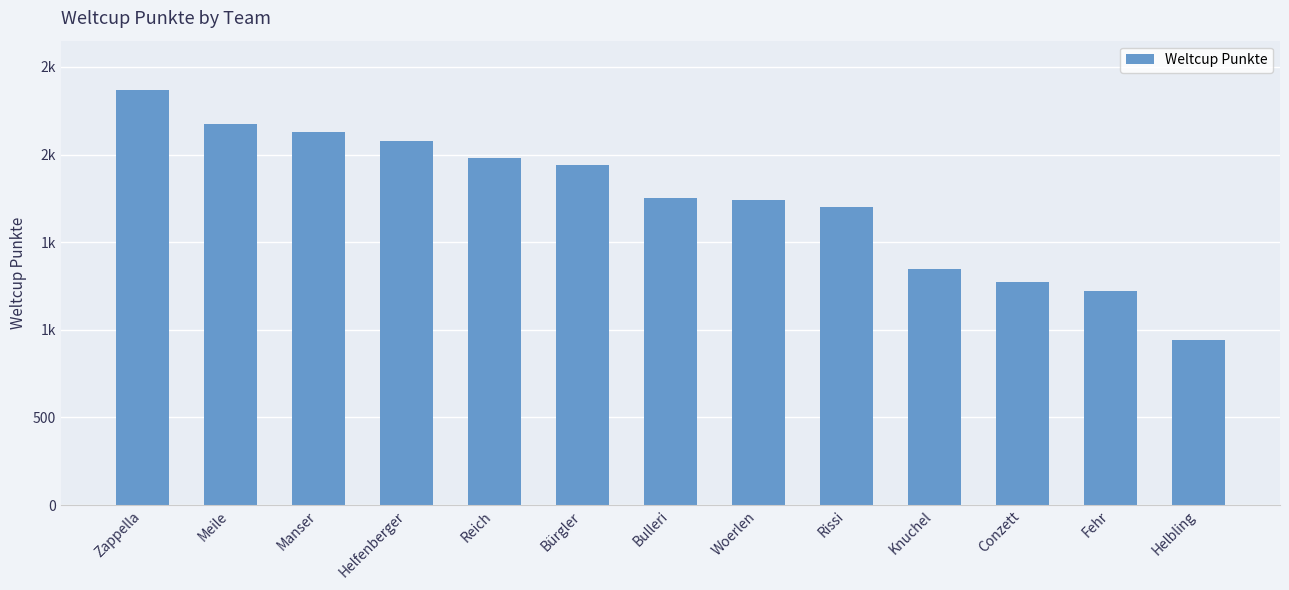

Is it true that the value at Reich is 1978?

True